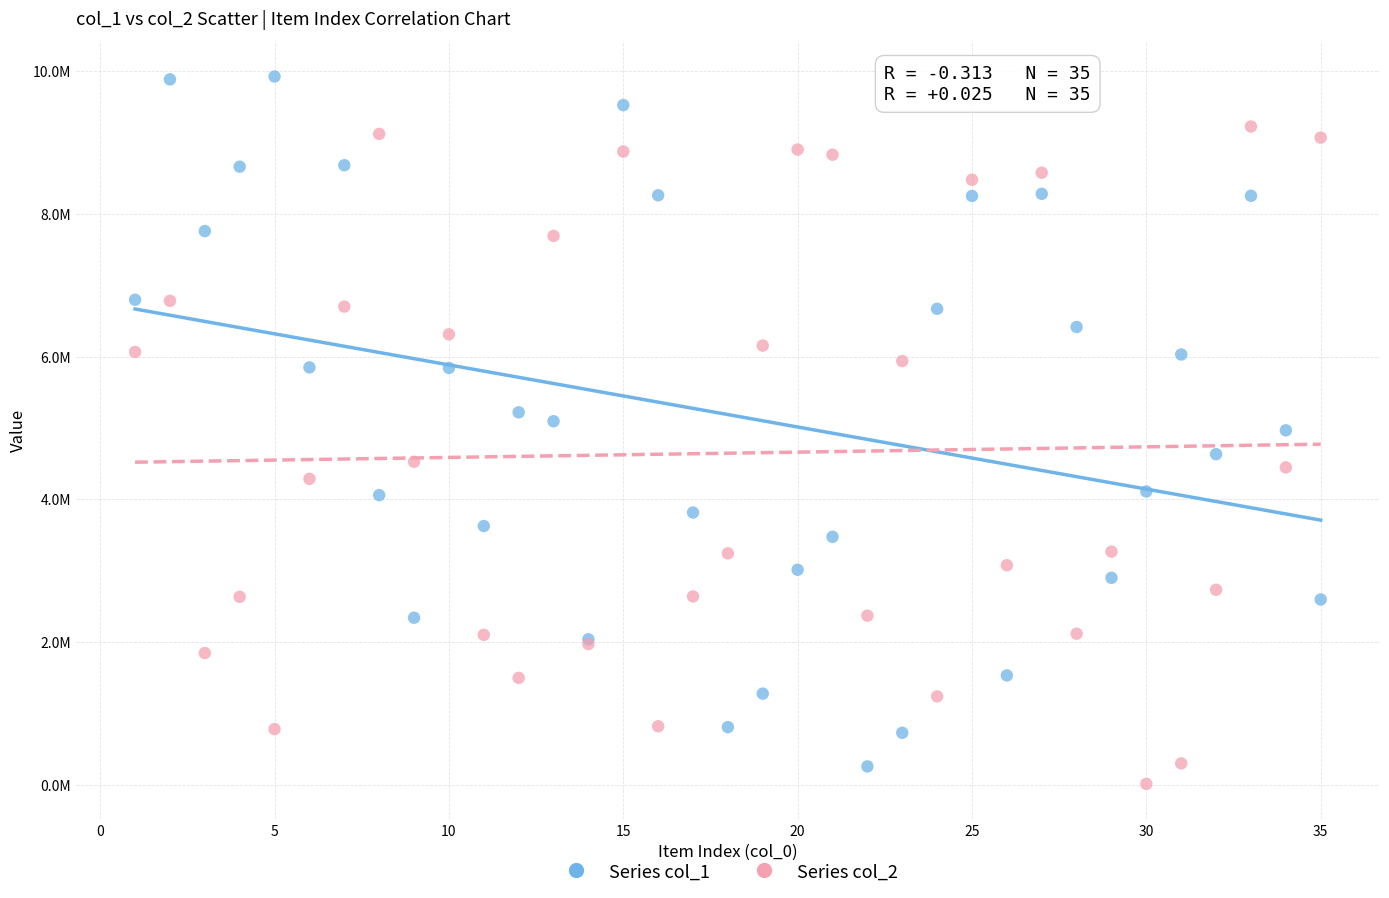

What are all the series names shown in the legend?

Series col_1, Series col_2